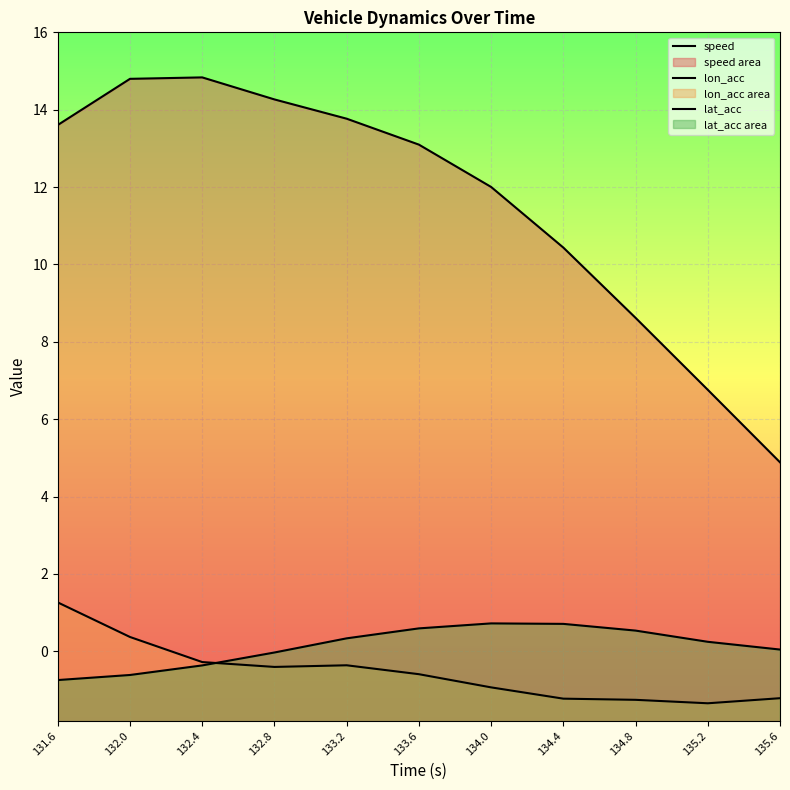

Which series has the largest range (max minus min)?

speed